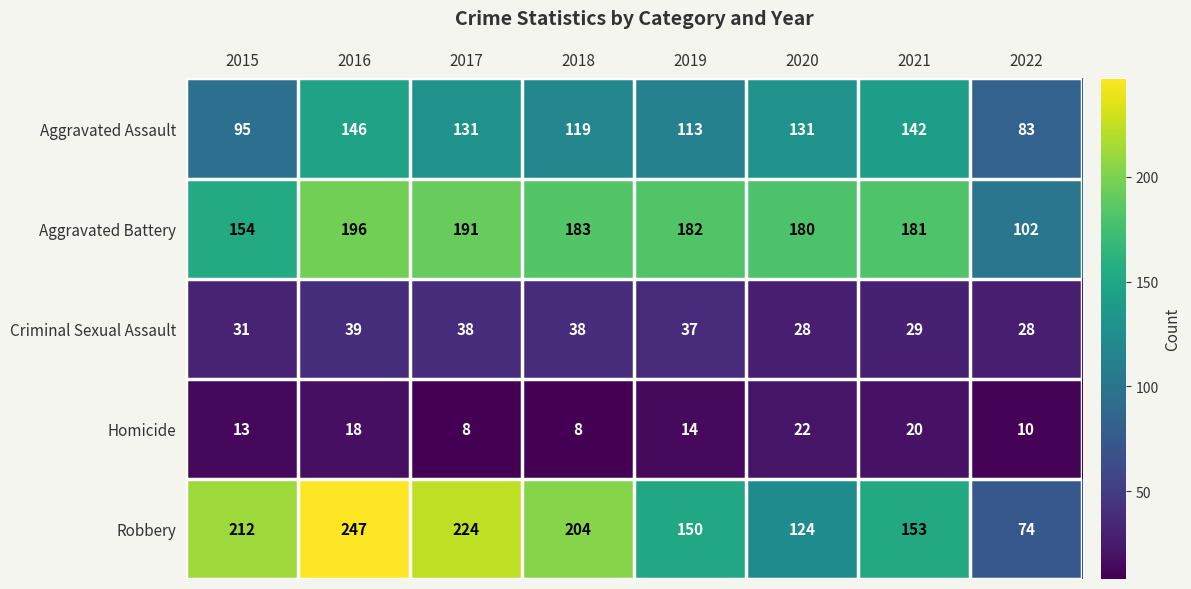

At which label is Aggravated Assault closest to 114?

2019